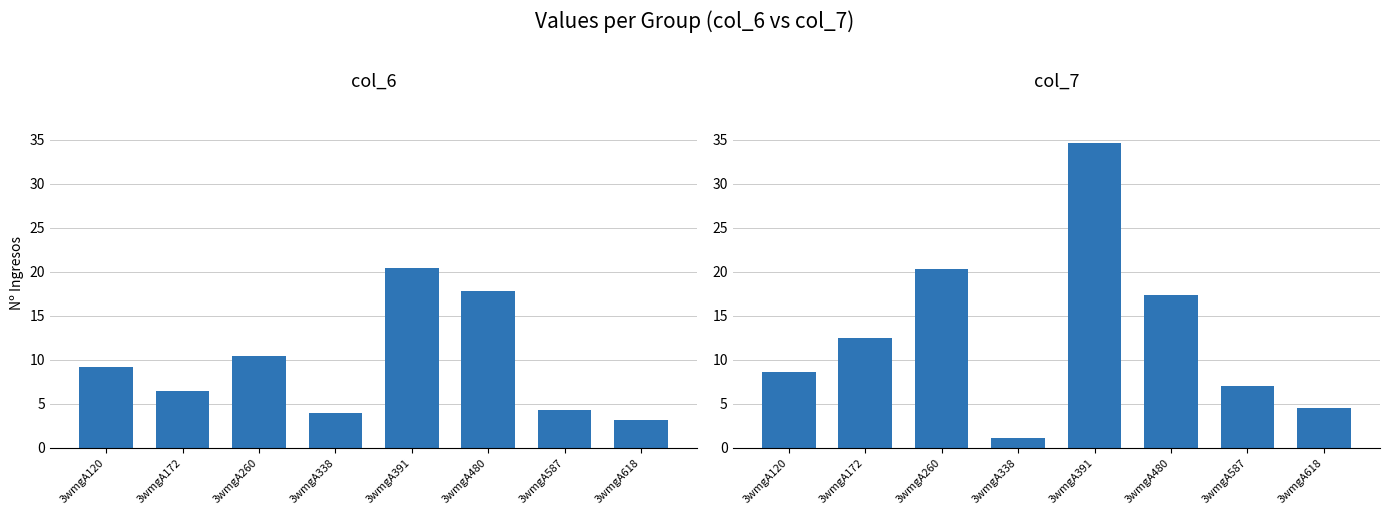

At which label is col_7 closest to 17?

3wmgA480